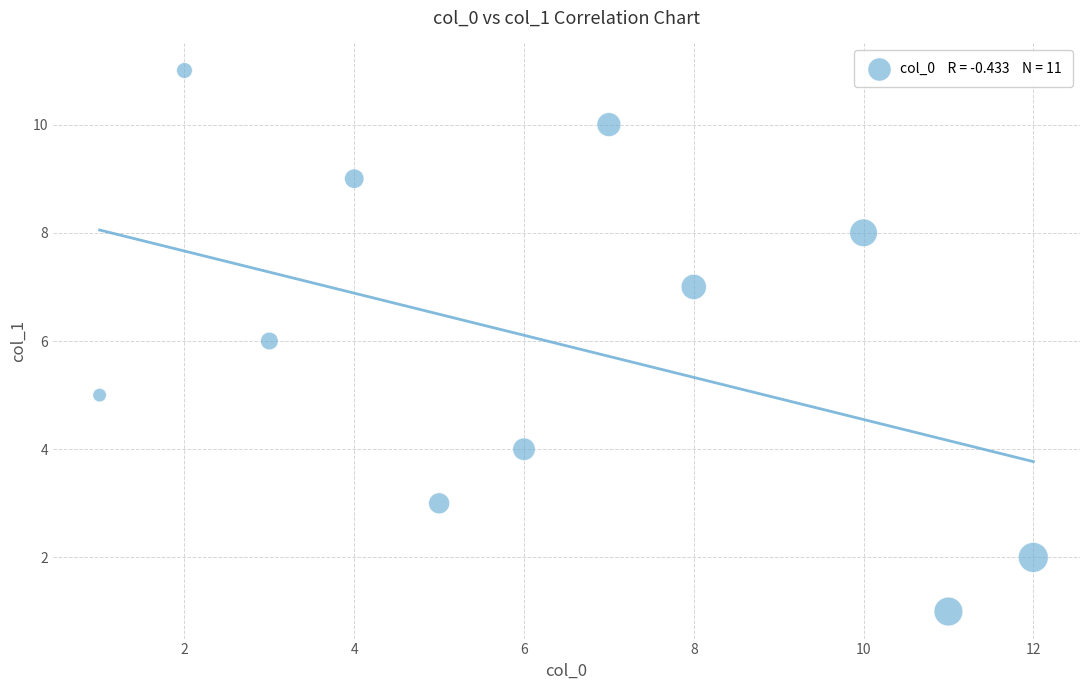

What is the average Y value?

6